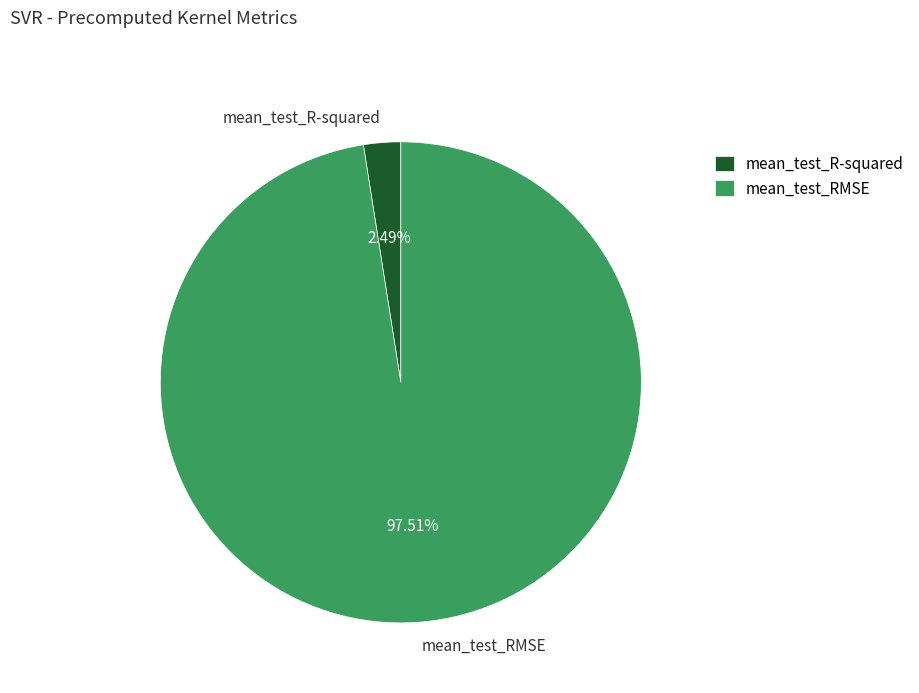

How many slices are in this pie chart?

2